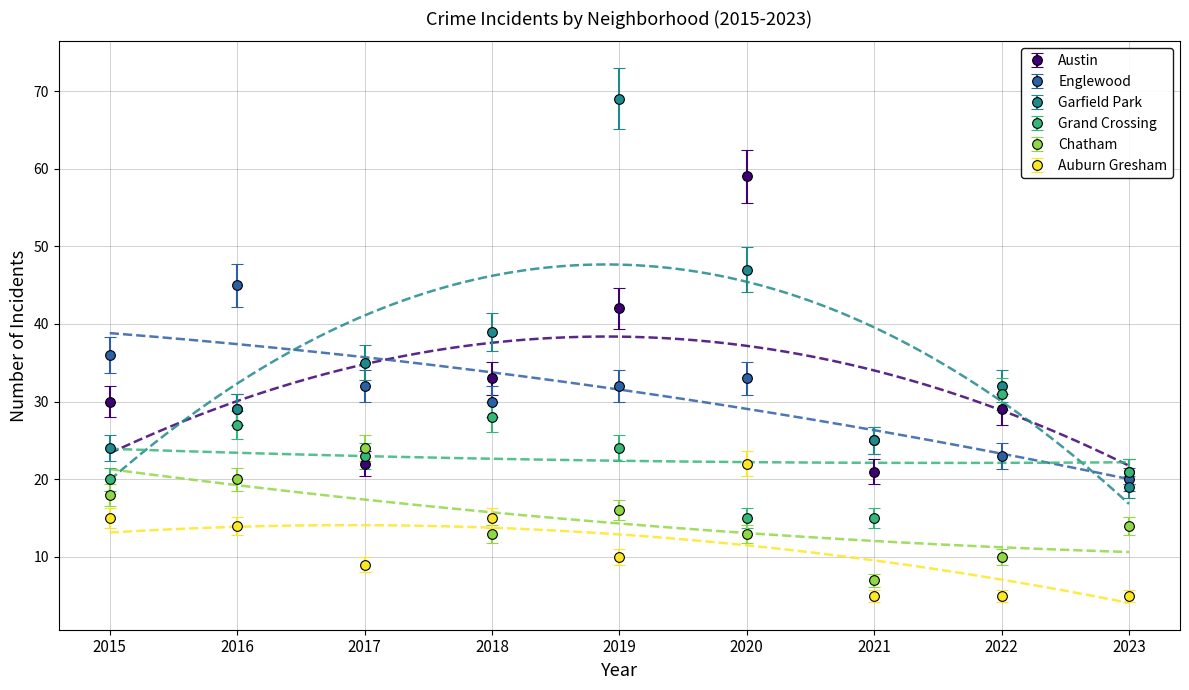

Between which two adjacent categories do Chatham and Auburn Gresham first intersect?

2017 and 2018